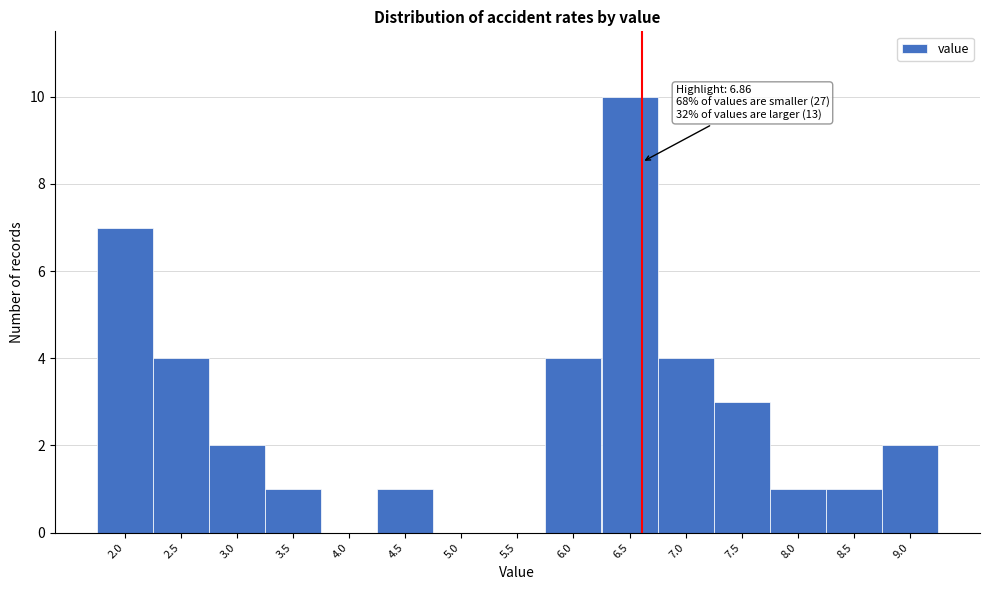

Reading right to left, what are all the values shown in this chart?

9.0=2	8.5=1	8.0=1	7.5=3	7.0=4	6.5=10	6.0=4	5.5=0	5.0=0	4.5=1	4.0=0	3.5=1	3.0=2	2.5=4	2.0=7